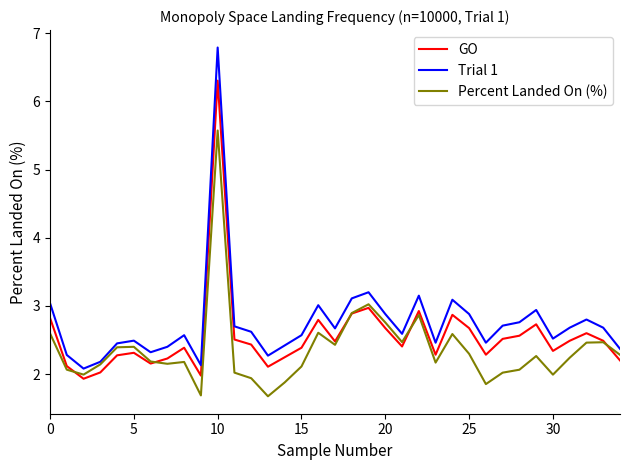

What is the maximum value shown in the chart?

6.8